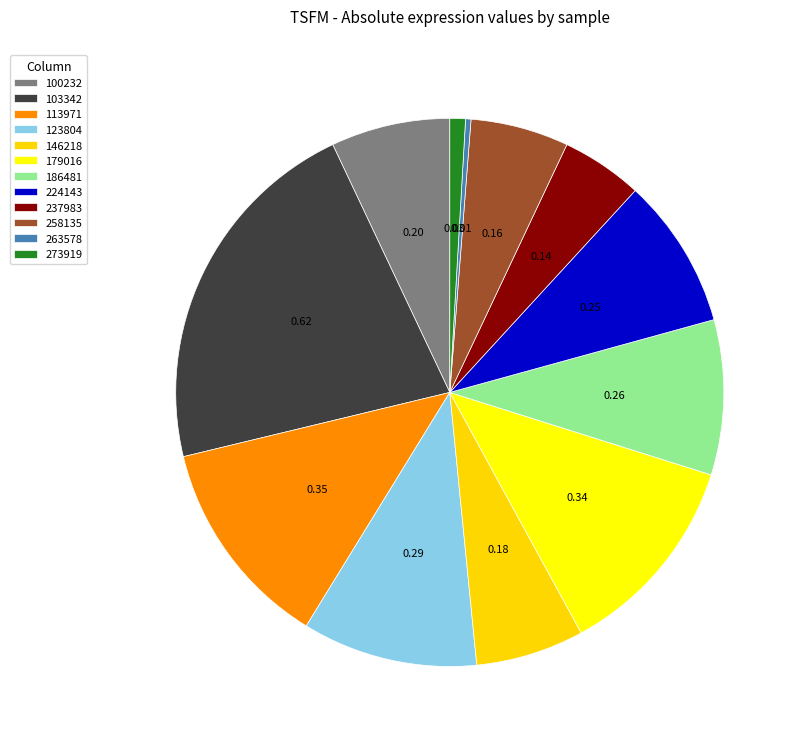

To the nearest percent, what is the average slice percentage?

8%